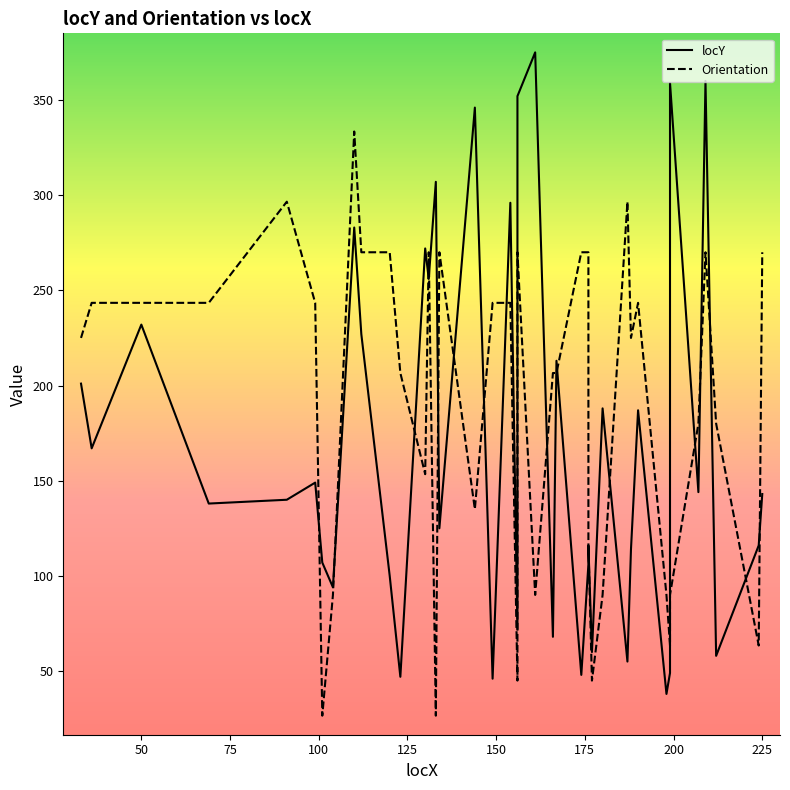

What is the difference between the second highest and minimum values in the Orientation series?

270.0